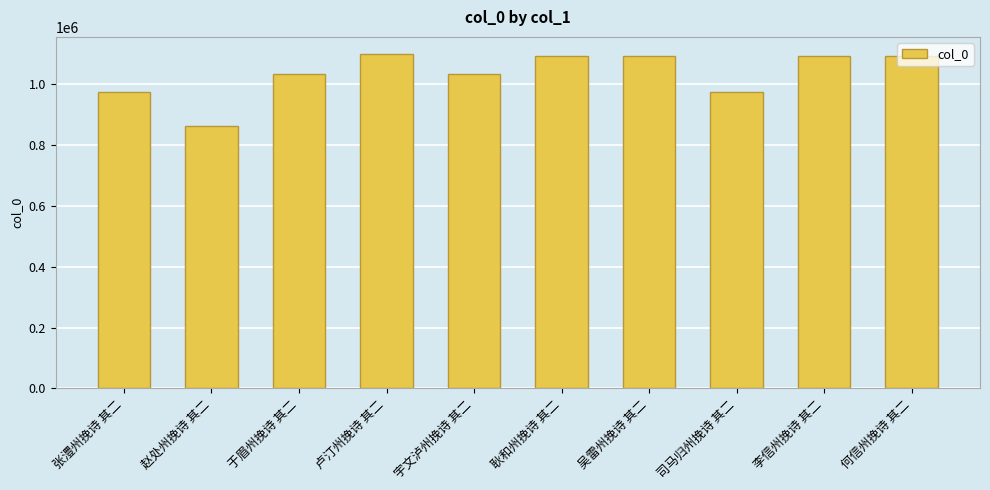

Read the value at 耿和州挽诗 其二, to the nearest 100.

1093700